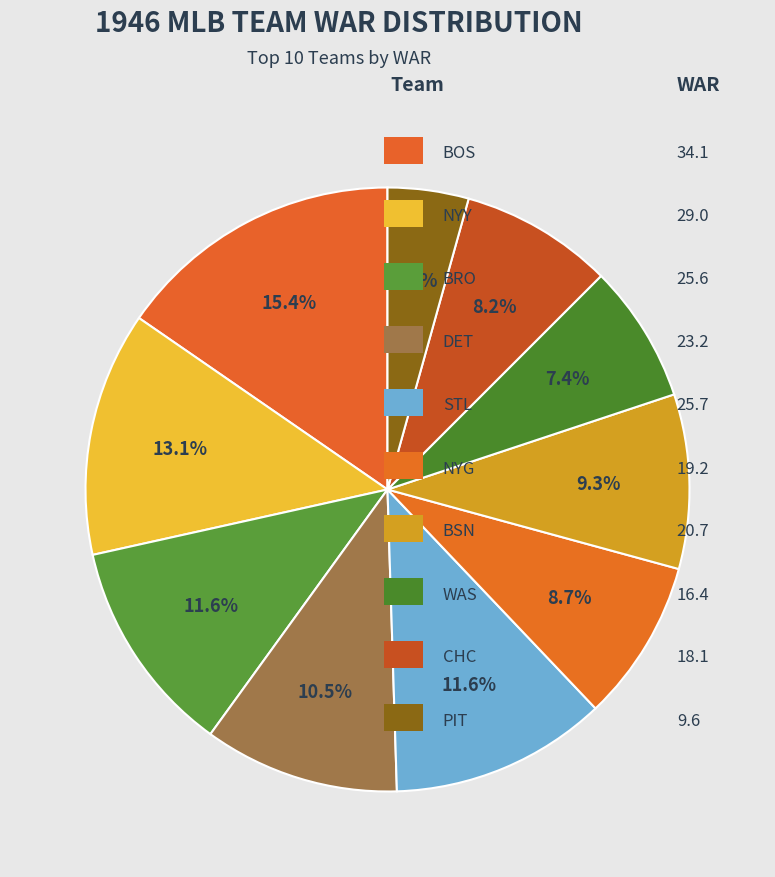

Rank the categories by value from highest to lowest.

BOS, NYY, STL, BRO, DET, BSN, NYG, CHC, WAS, PIT